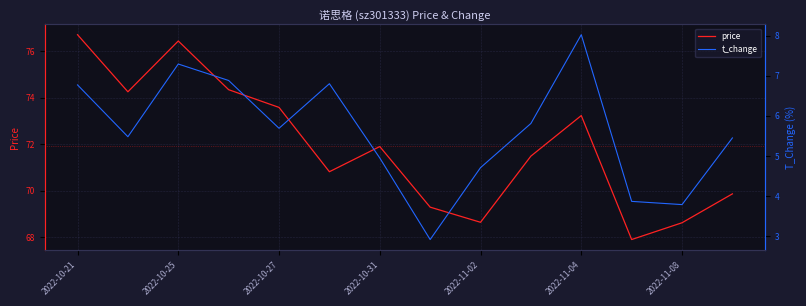

What is the minimum value for price?

67.9